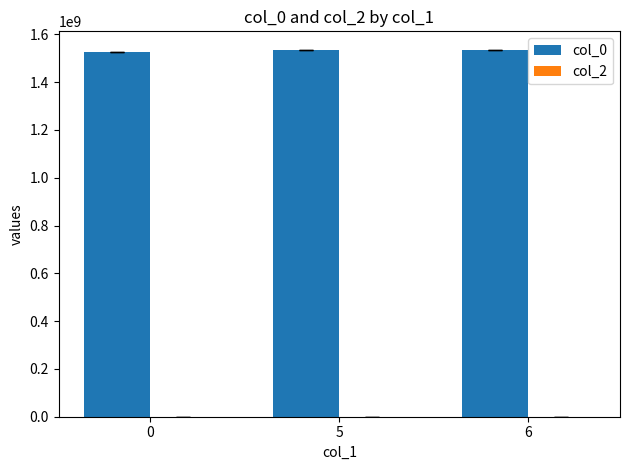

What is the total value across all series at 0?

1524752092.0